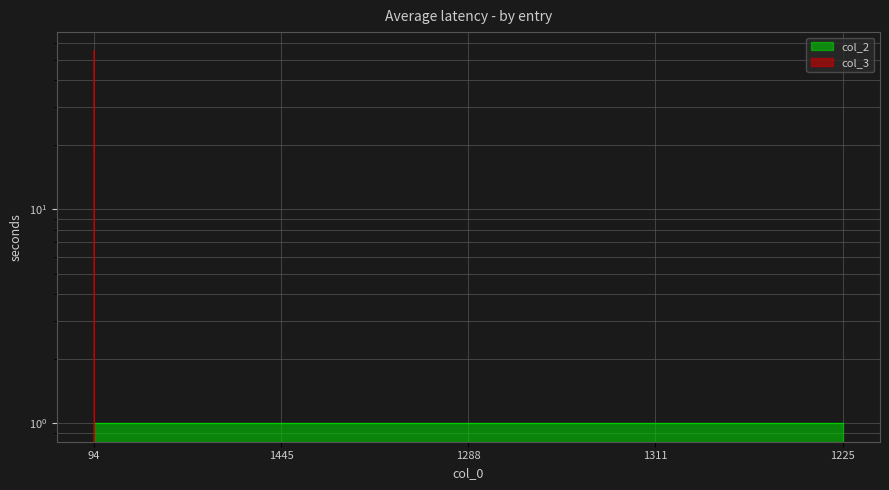

True or false: the data has more than 1 interior local peaks.

False